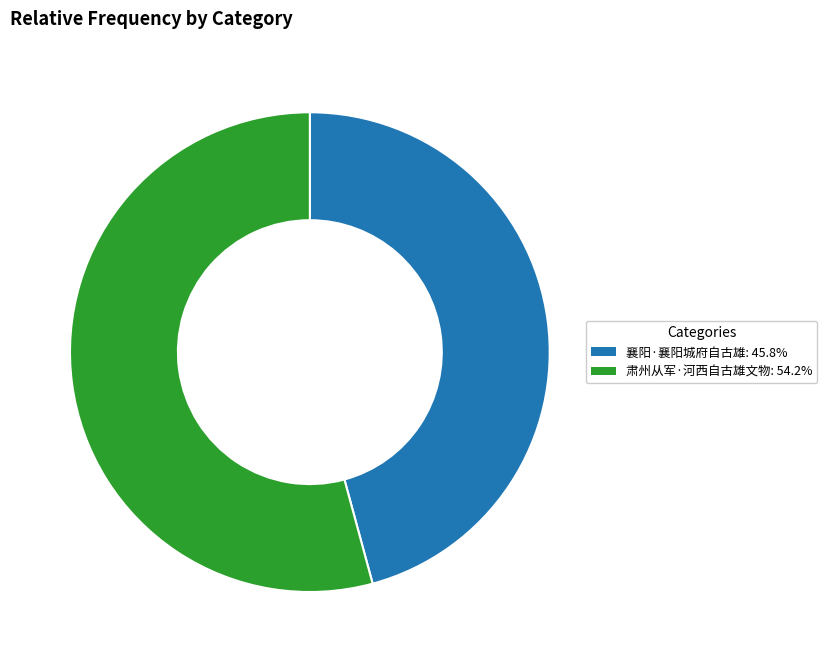

Does 肃州从军·河西自古雄文物: 54.2% account for over 50% of the chart?

Yes